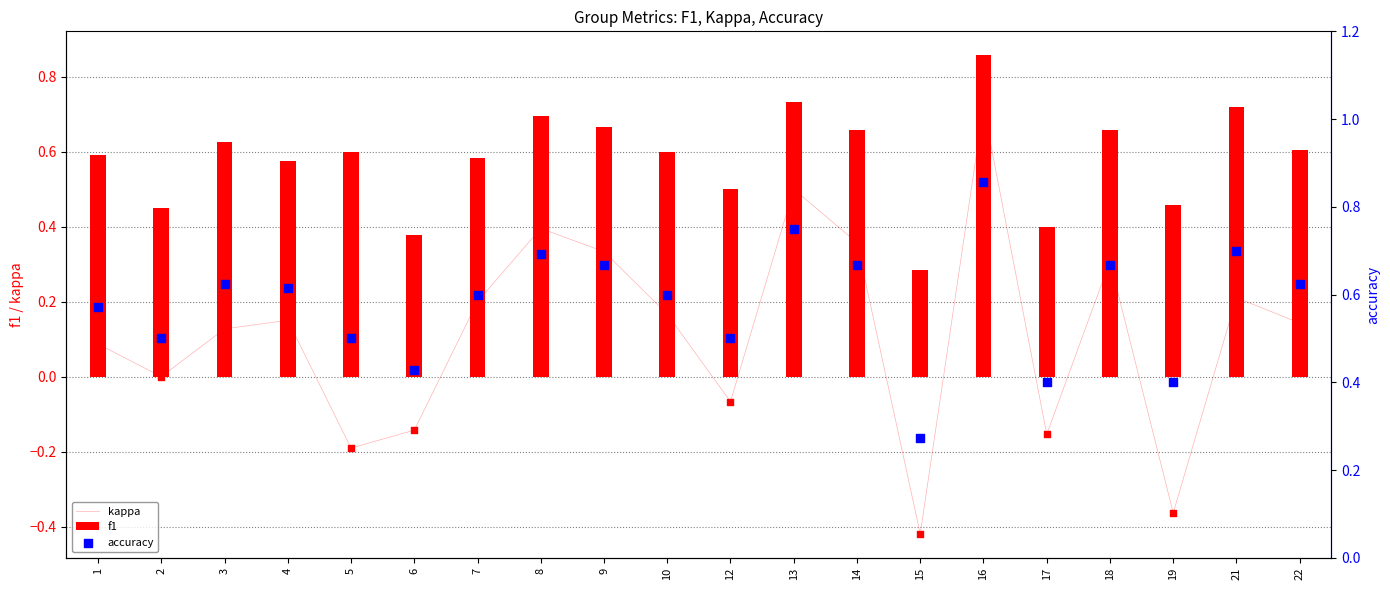

Which series has the widest spread of Y values?

kappa